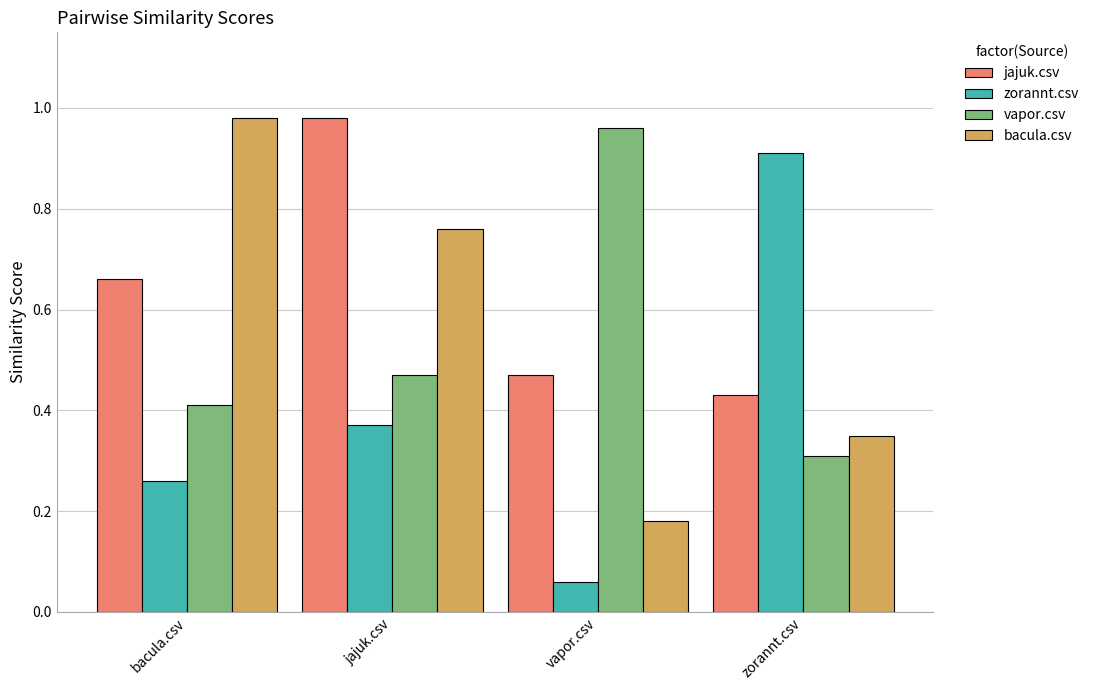

Count the number of categories in the chart.

4